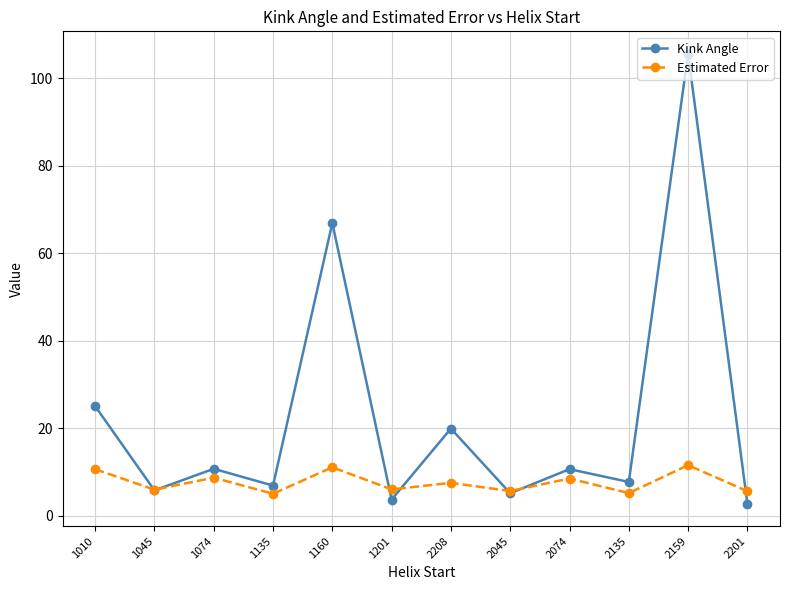

Which series has the largest range (max minus min)?

Kink Angle